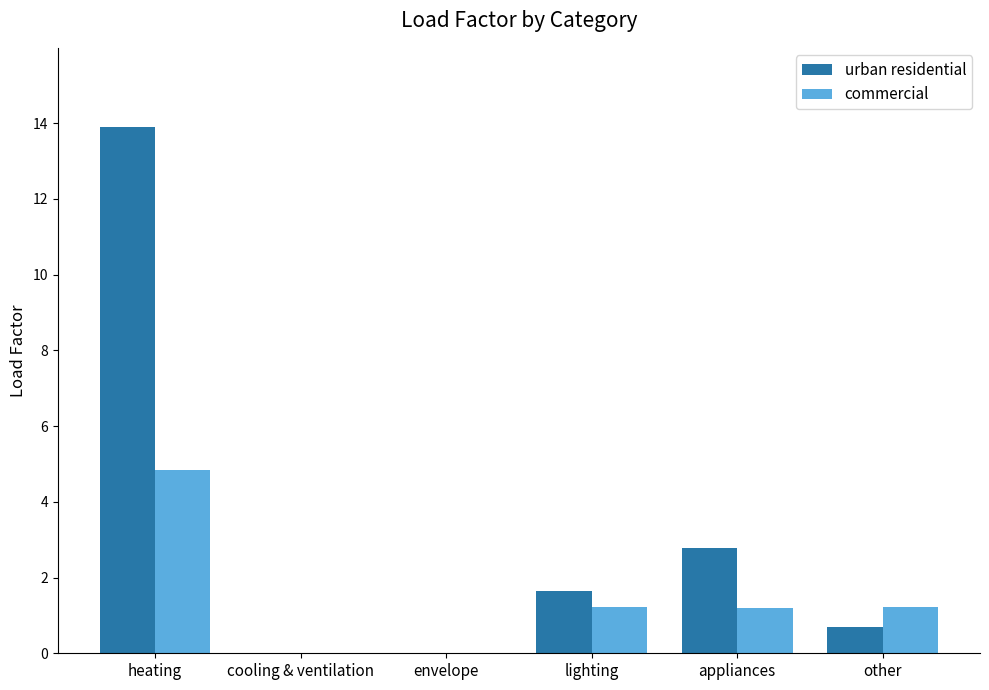

What is the sum of all urban residential values?

19.0